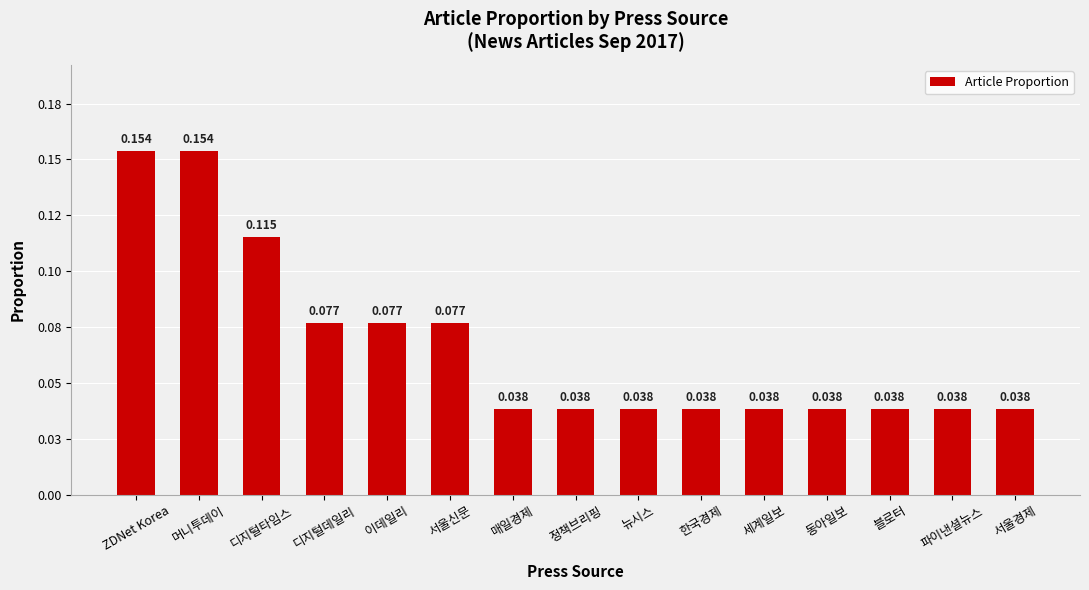

Does the chart contain any negative values?

No